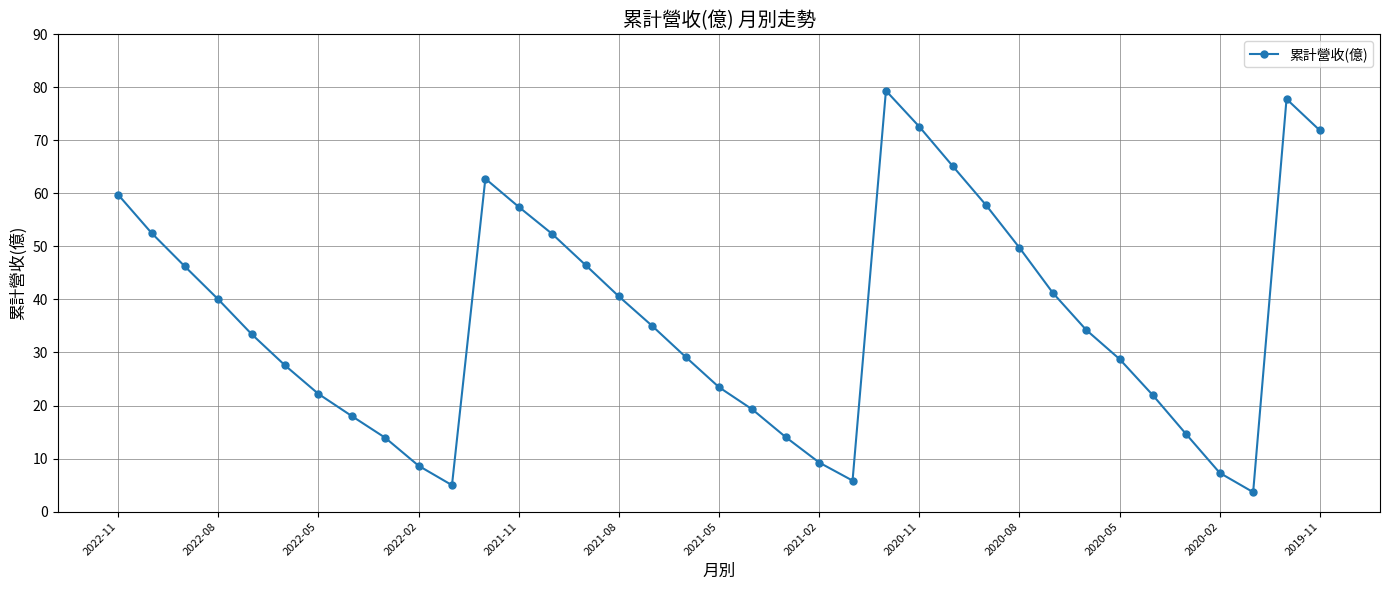

What is the value of the 5th point from the left?

33.5